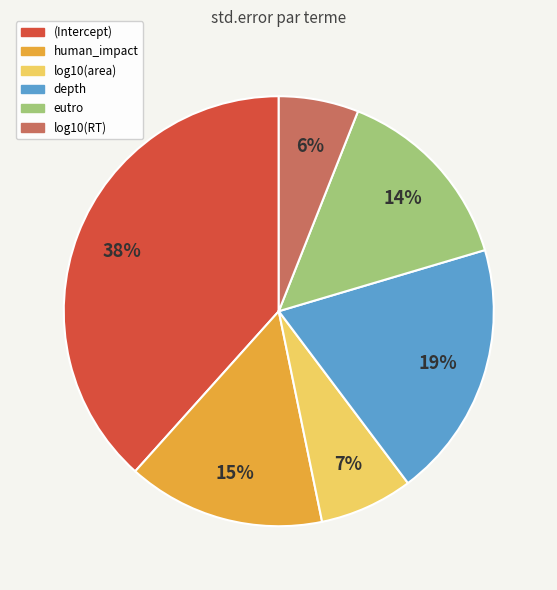

Does any single category account for the majority?

No